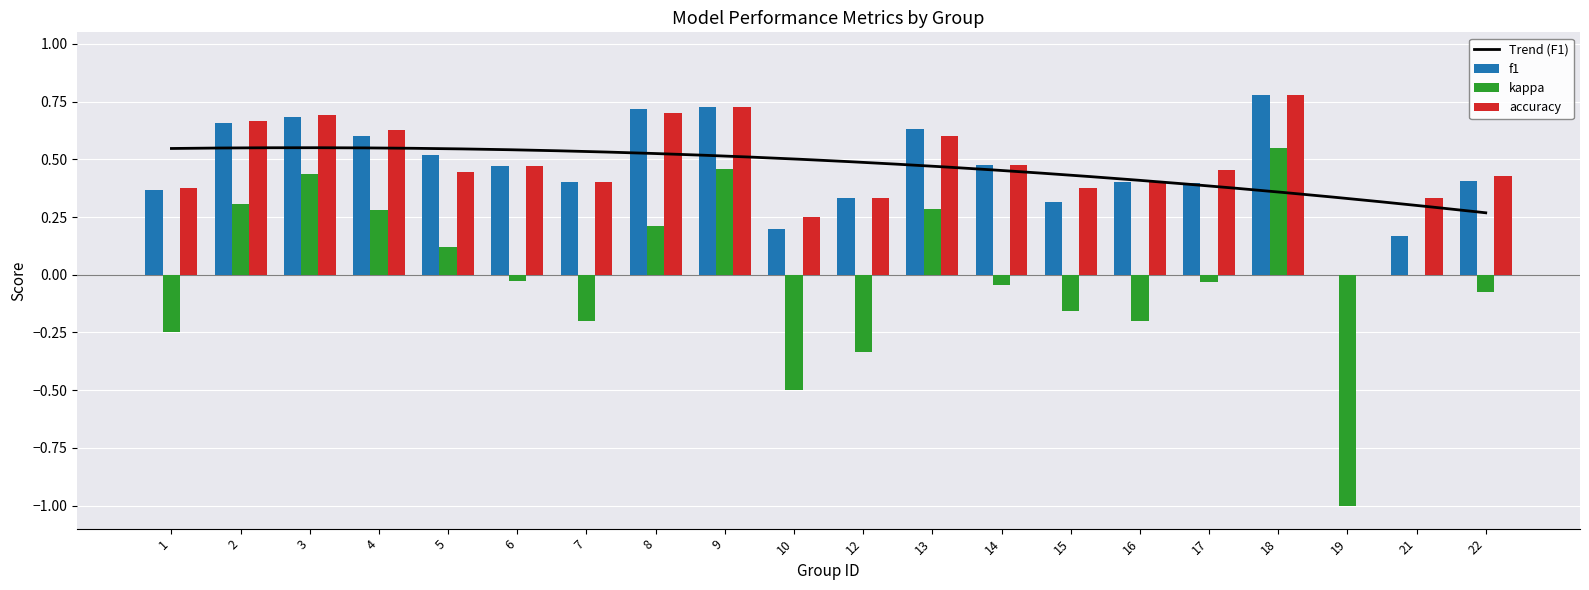

Reading left to right, list all the values displayed in this chart.

f1: 0.4	0.7	0.7	0.6	0.5	0.5	0.4	0.7	0.7	0.2	0.3	0.6	0.5	0.3	0.4	0.4	0.8	0.0	0.2	0.4
kappa: -0.2	0.3	0.4	0.3	0.1	-0.0	-0.2	0.2	0.5	-0.5	-0.3	0.3	-0.0	-0.2	-0.2	-0.0	0.6	-1.0	0.0	-0.1
accuracy: 0.4	0.7	0.7	0.6	0.4	0.5	0.4	0.7	0.7	0.2	0.3	0.6	0.5	0.4	0.4	0.5	0.8	0.0	0.3	0.4